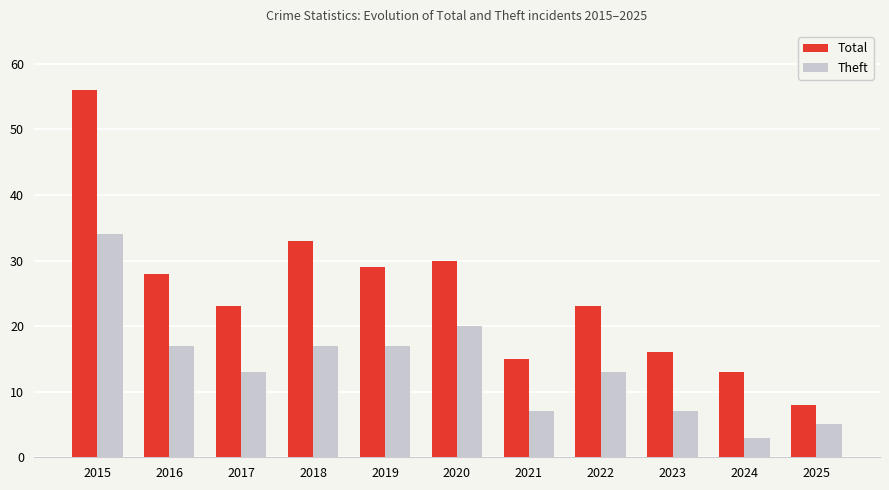

What is the value of the Total bar at the 11th from the left?

8